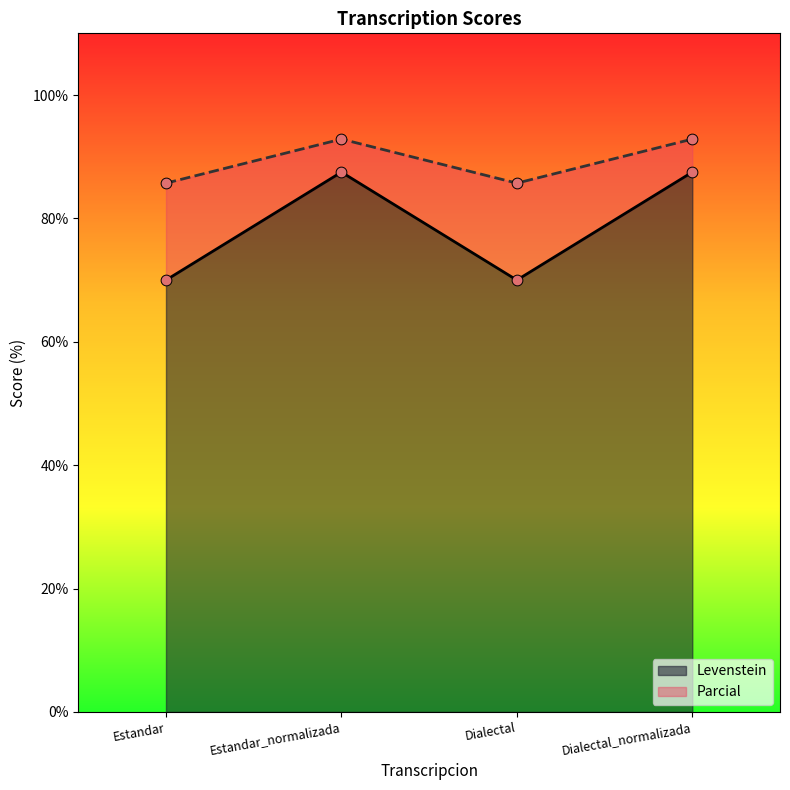

At which category is the sum across all series the highest?

Estandar_normalizada